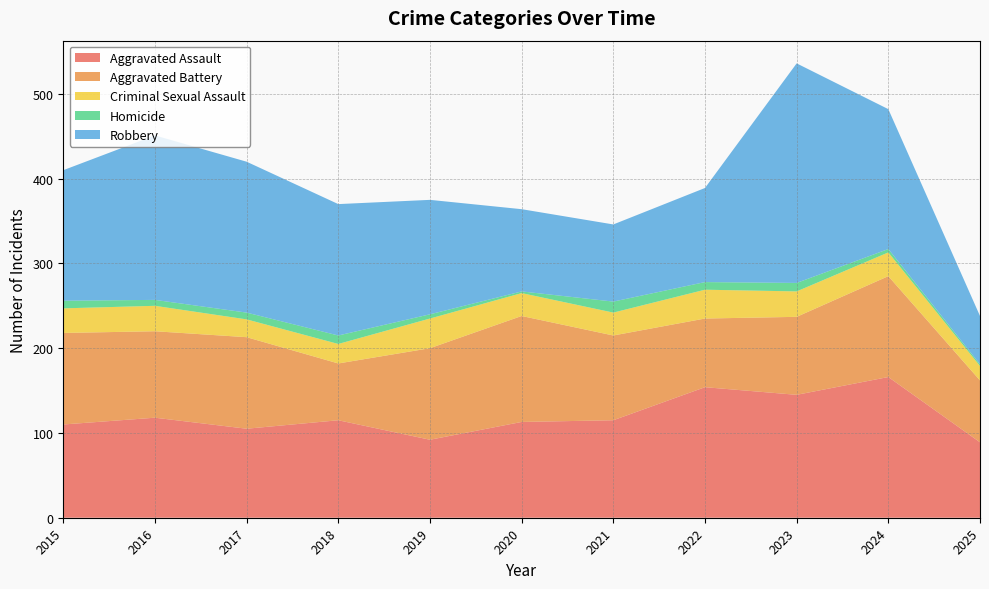

Reading left to right, list all the values displayed in this chart.

Aggravated Assault: 2015=110	2016=118	2017=105	2018=115	2019=92	2020=113	2021=115	2022=154	2023=145	2024=166	2025=89
Aggravated Battery: 2015=108	2016=102	2017=108	2018=67	2019=108	2020=125	2021=100	2022=81	2023=92	2024=119	2025=73
Criminal Sexual Assault: 2015=29	2016=30	2017=21	2018=23	2019=35	2020=27	2021=27	2022=34	2023=30	2024=28	2025=17
Homicide: 2015=9	2016=7	2017=8	2018=10	2019=5	2020=2	2021=13	2022=9	2023=10	2024=4	2025=2
Robbery: 2015=154	2016=194	2017=178	2018=155	2019=135	2020=97	2021=91	2022=111	2023=259	2024=165	2025=57